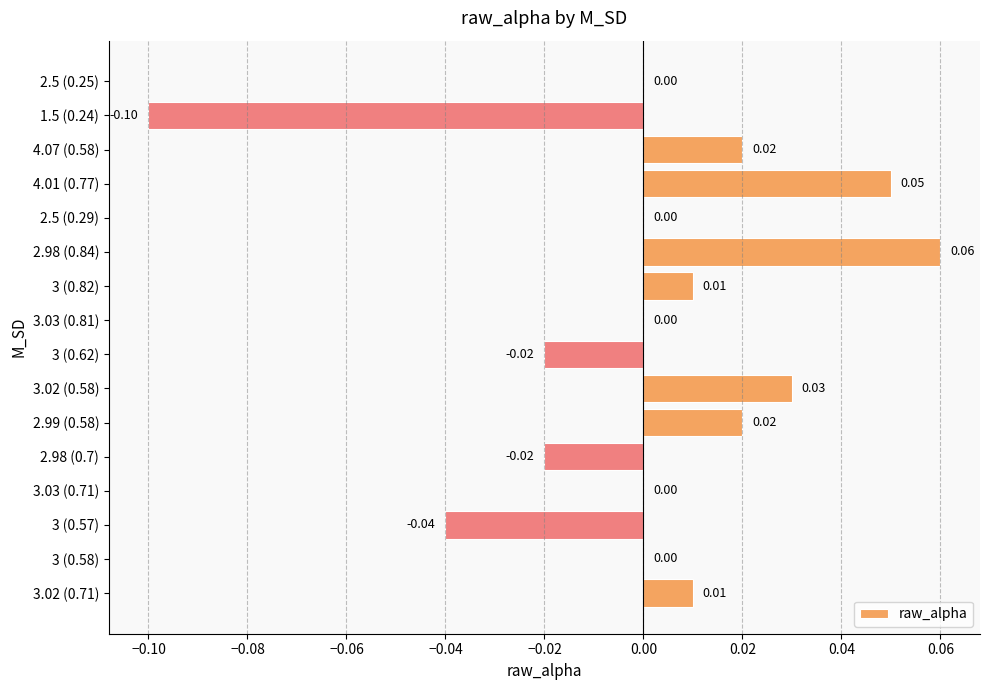

Between 2.98 (0.7) and 3.03 (0.71), which is larger?

3.03 (0.71)